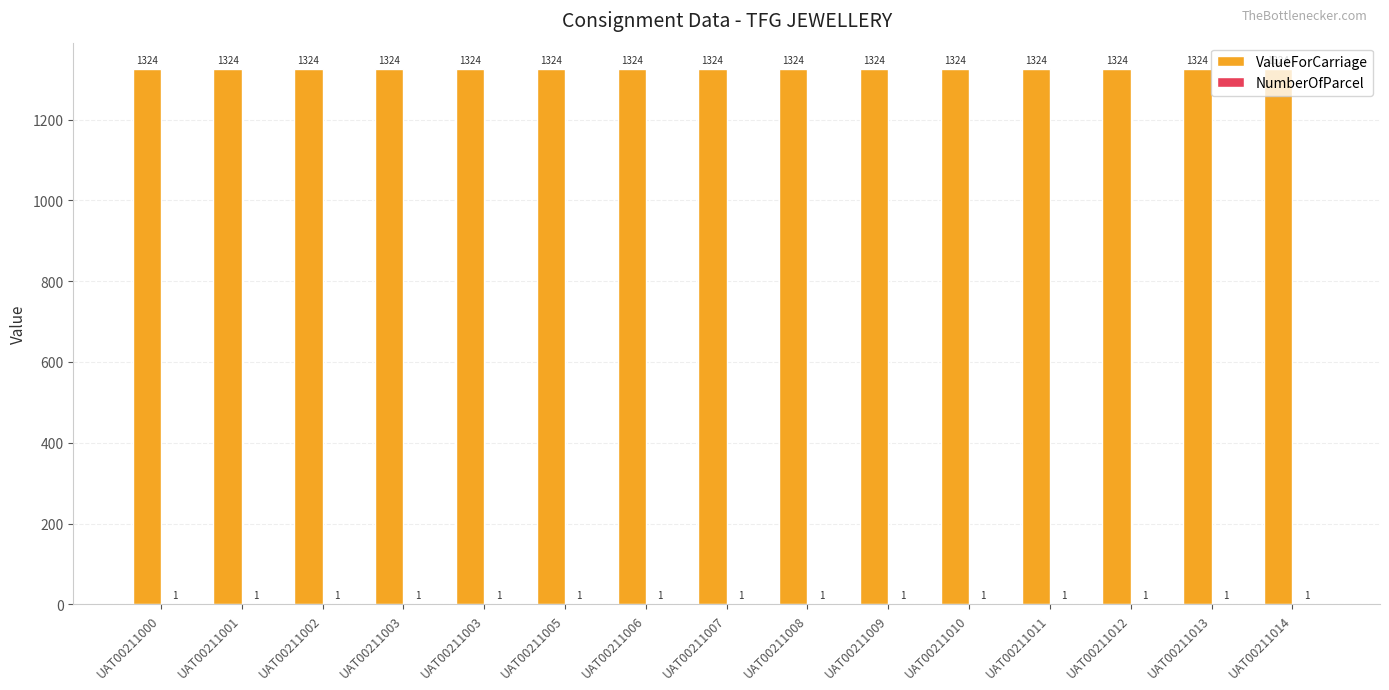

At which category does the chart reach its peak across all series?

UAT00211000